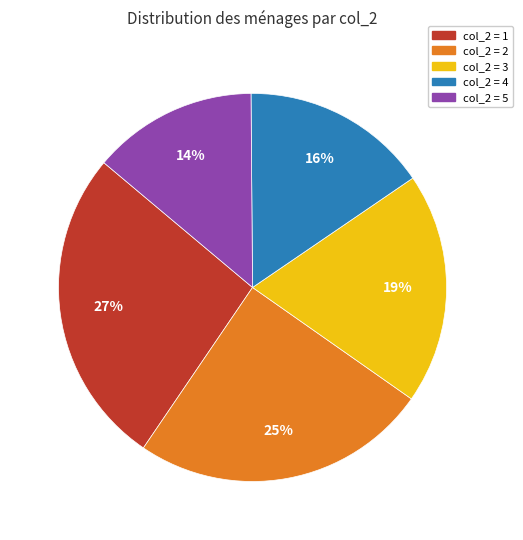

Rank the categories by value from lowest to highest.

col_2 = 5, col_2 = 4, col_2 = 3, col_2 = 2, col_2 = 1